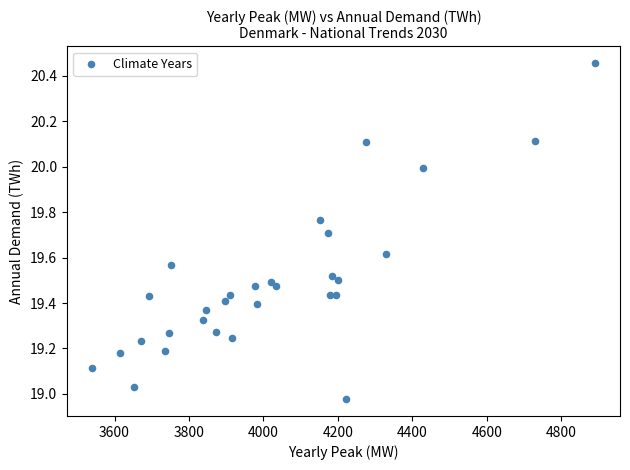

What is the range of Y values (max minus min)?

1.5